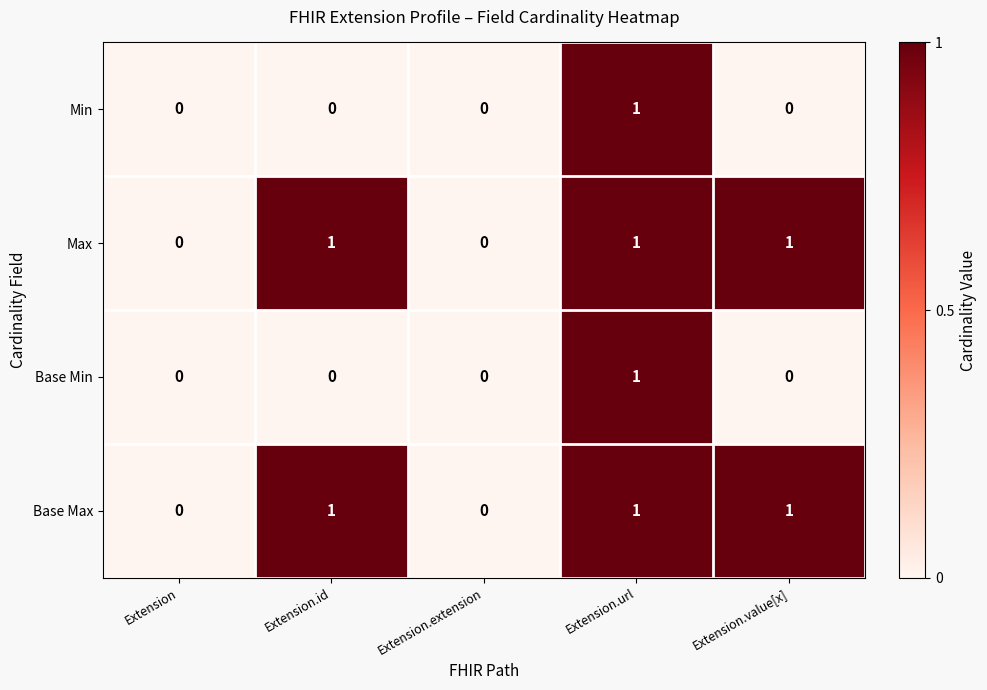

Reading left to right, list all the values displayed in this chart.

Min: 0	0	0	1	0
Max: 0	1	0	1	1
Base Min: 0	0	0	1	0
Base Max: 0	1	0	1	1